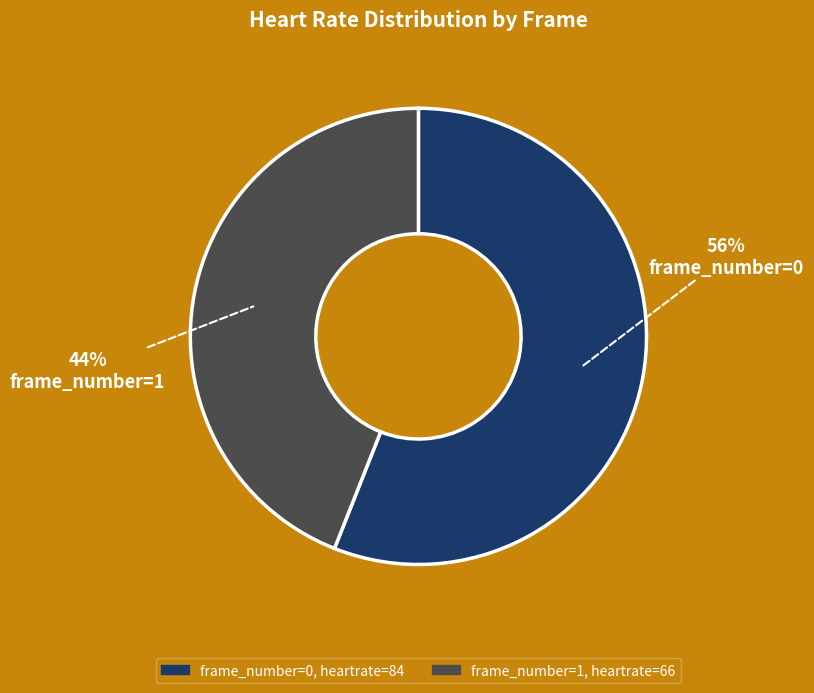

To the nearest percent, what is the difference between the largest and smallest slice percentages?

12%